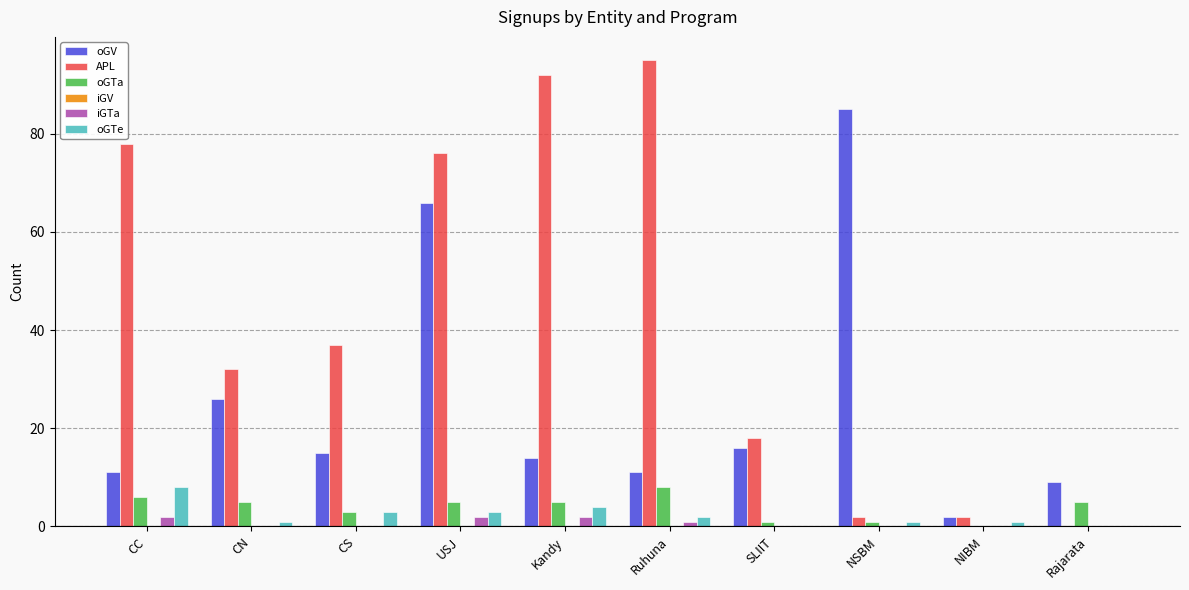

Read the oGV value at CC.

11